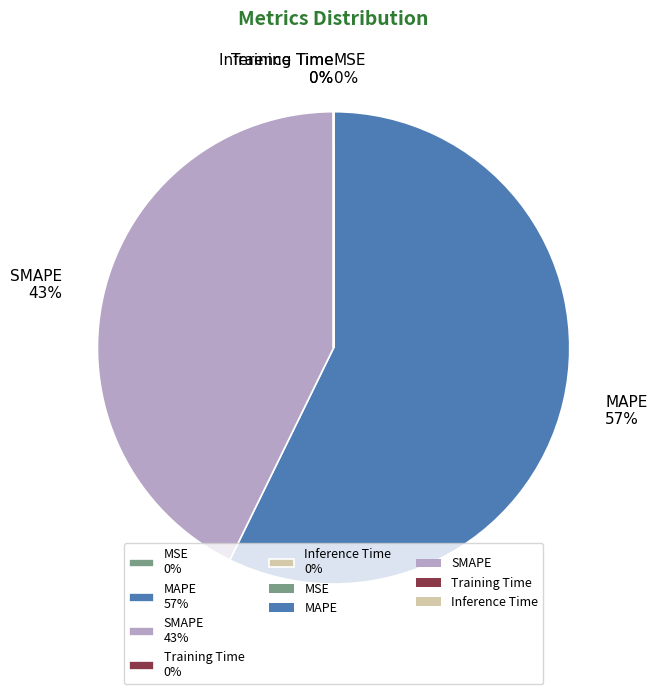

Which slice is the largest?

MAPE